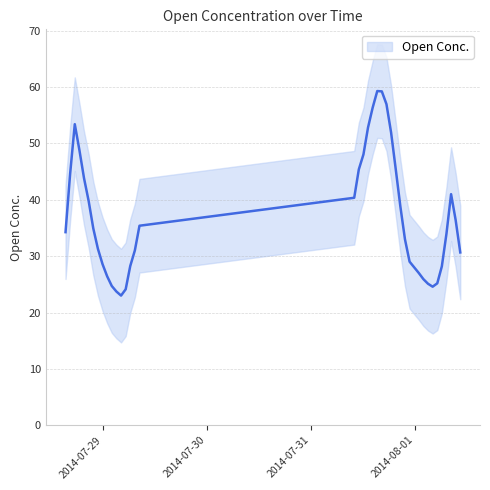

What is the label of the 28th point from the left?

2014-07-31 20:35:00